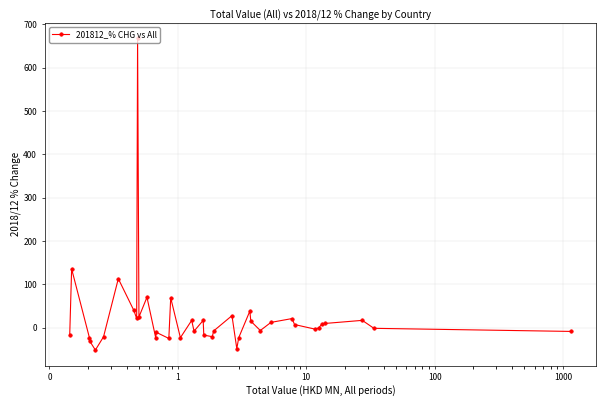

What is the value of the 12th point from the left?

69.9